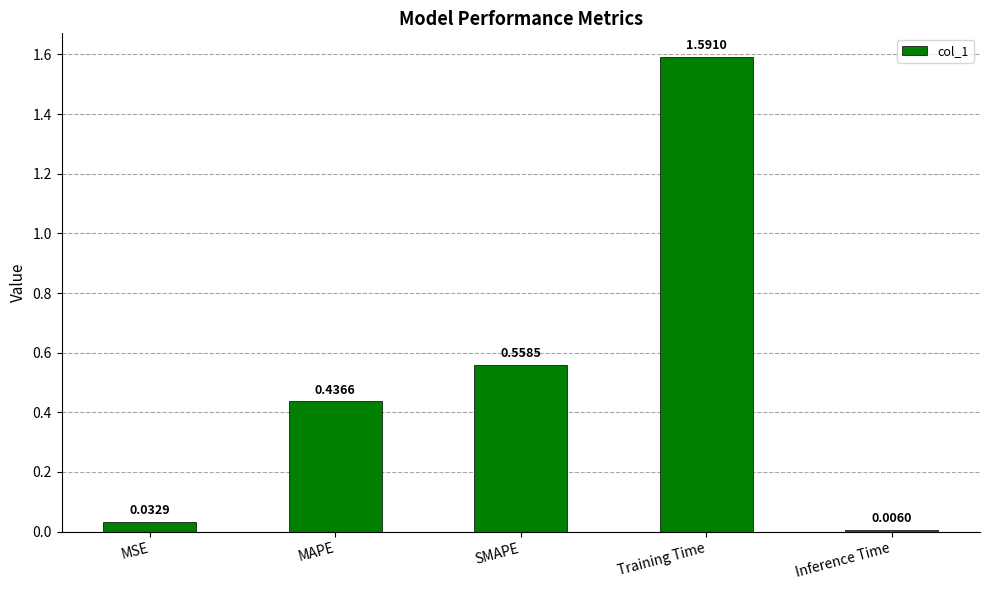

At which label is the value closest to 0?

Inference Time